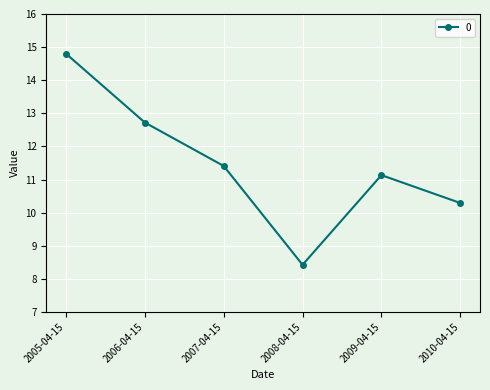

Rank the categories by value from highest to lowest.

2005-04-15, 2006-04-15, 2007-04-15, 2009-04-15, 2010-04-15, 2008-04-15